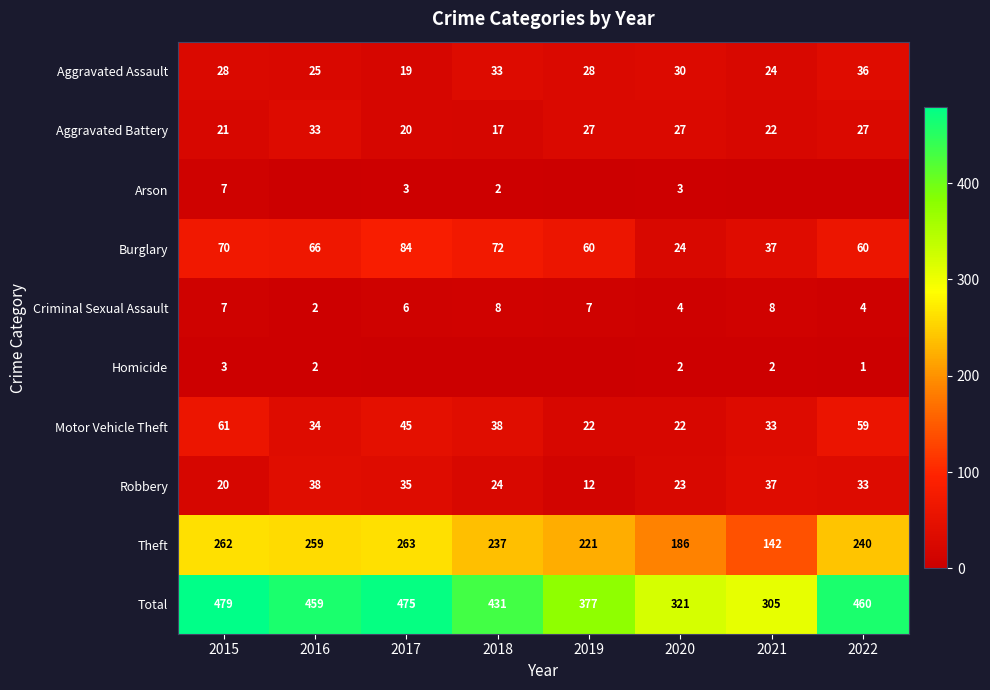

Rank the categories by Total value from lowest to highest.

2021, 2020, 2019, 2018, 2016, 2022, 2017, 2015